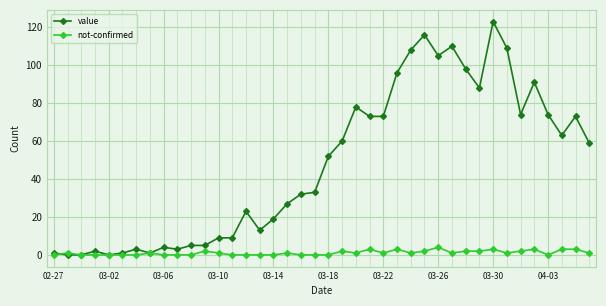

Which series has the largest total across all categories?

value